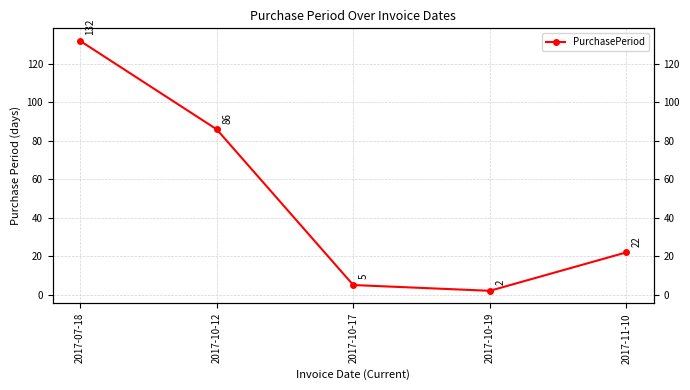

How many lines are shown in the chart?

1